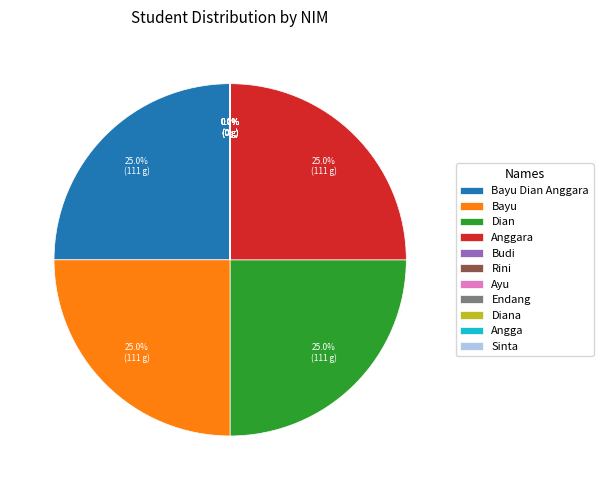

What is the total percentage of Sinta and Bayu?

25.0%